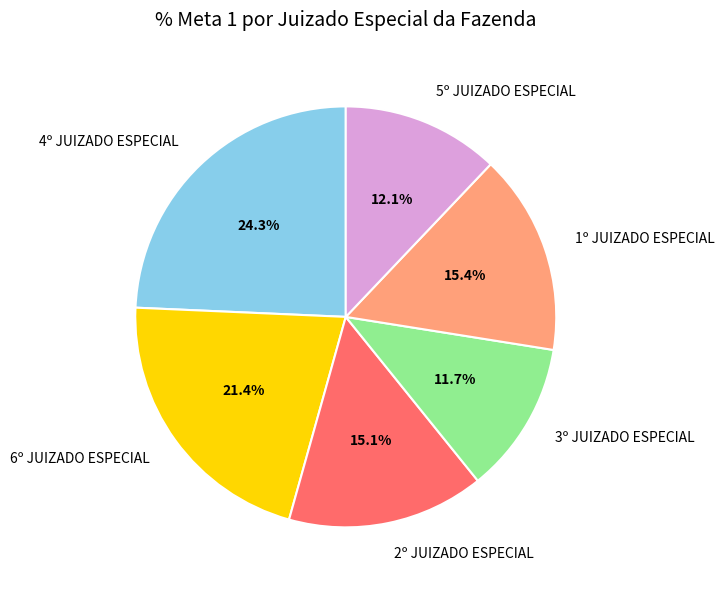

Which has a higher value, 5º JUIZADO ESPECIAL or 4º JUIZADO ESPECIAL?

4º JUIZADO ESPECIAL